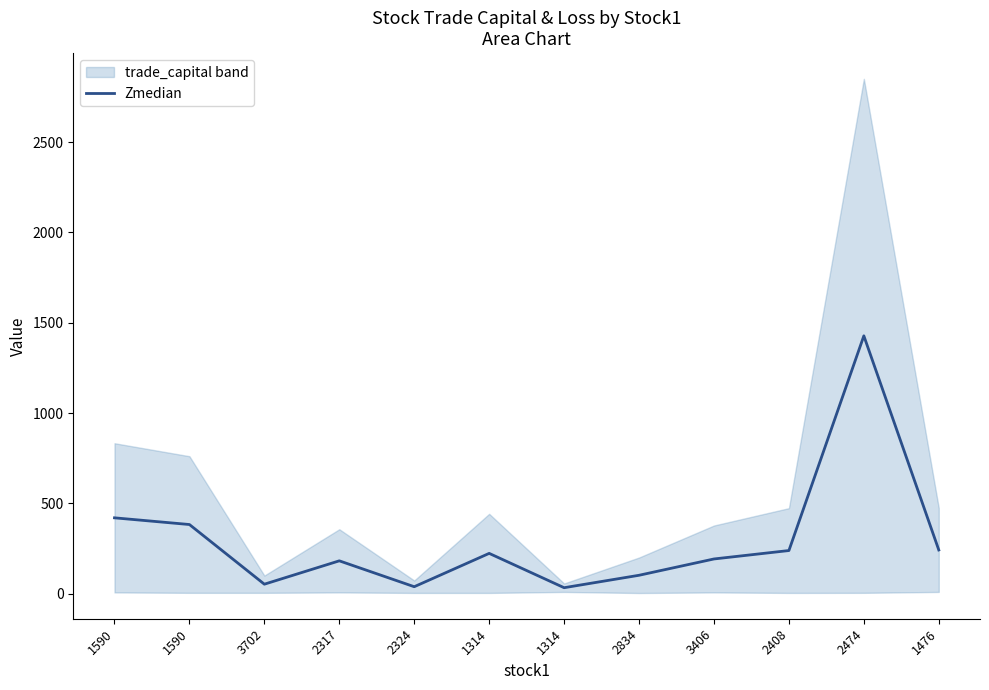

What is the change in value from 1590 to 3702?

-367.6